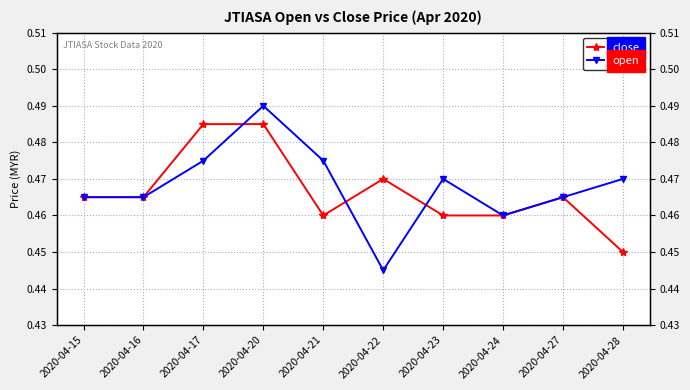

Reading left to right, extract all data points from this chart.

close: 2020-04-15=0.5	2020-04-16=0.5	2020-04-17=0.5	2020-04-20=0.5	2020-04-21=0.5	2020-04-22=0.5	2020-04-23=0.5	2020-04-24=0.5	2020-04-27=0.5	2020-04-28=0.5
open: 2020-04-15=0.5	2020-04-16=0.5	2020-04-17=0.5	2020-04-20=0.5	2020-04-21=0.5	2020-04-22=0.4	2020-04-23=0.5	2020-04-24=0.5	2020-04-27=0.5	2020-04-28=0.5